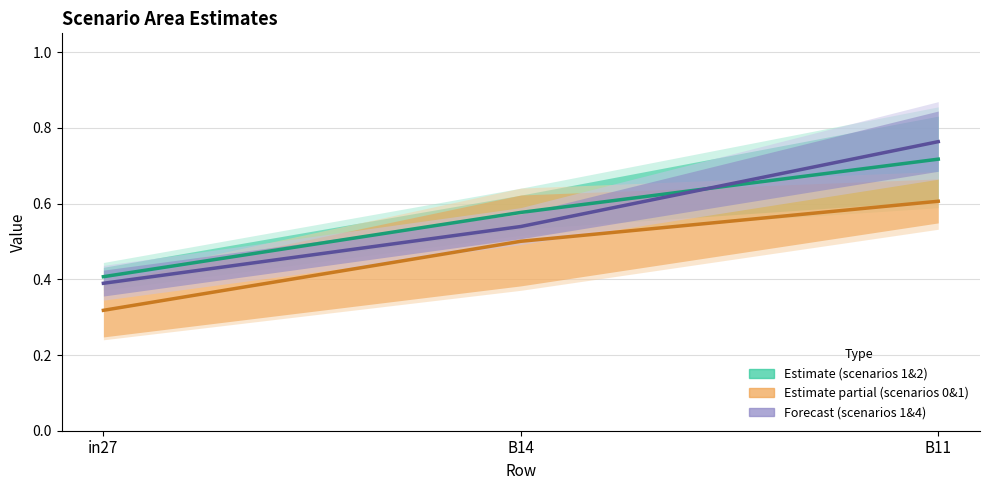

Reading left to right, extract all data points from this chart.

job93_scenario1_185 / job95_scenario2_188: 0.4	0.6	0.7
job96_scenario0_189 / job98_scenario1_192: 0.3	0.5	0.6
job100_scenario1_196 / job102_scenario4_198: 0.4	0.5	0.8